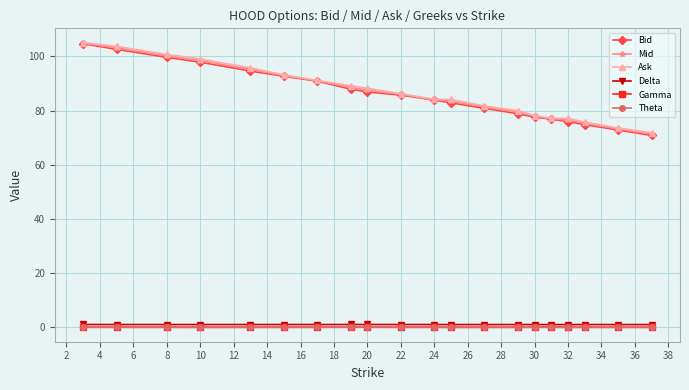

What is the highest value of the Ask series?

105.1